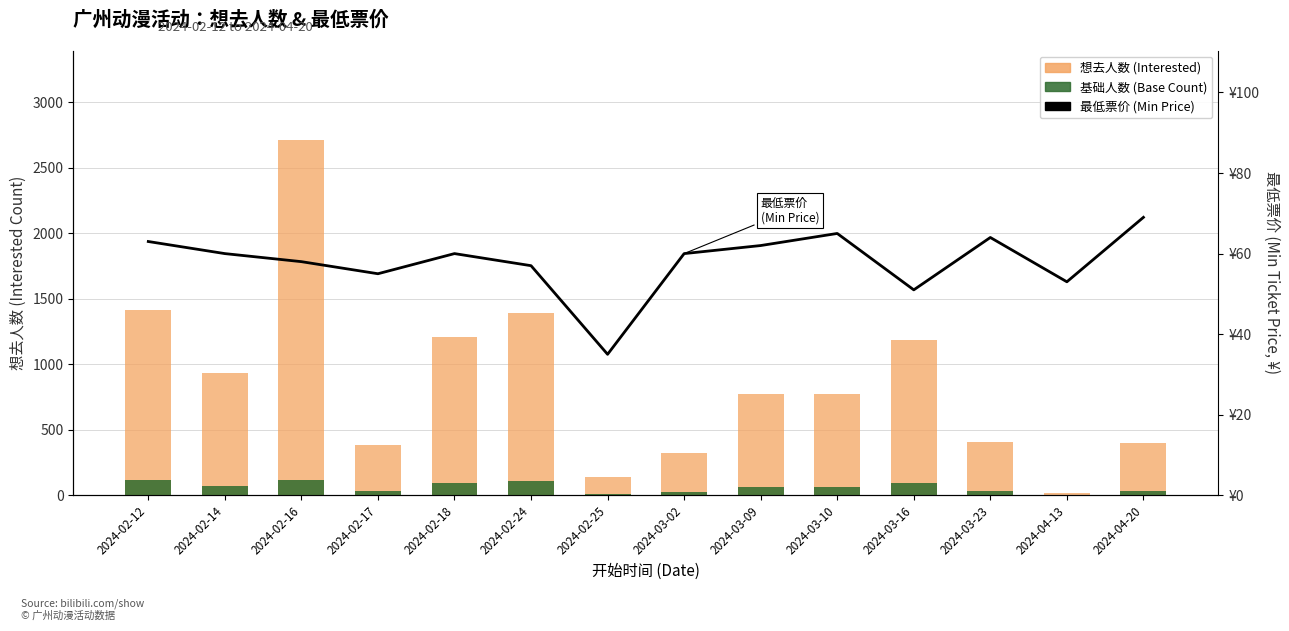

Where is 最低票价 (Min Price) nearest to the value 52?

2024-03-16